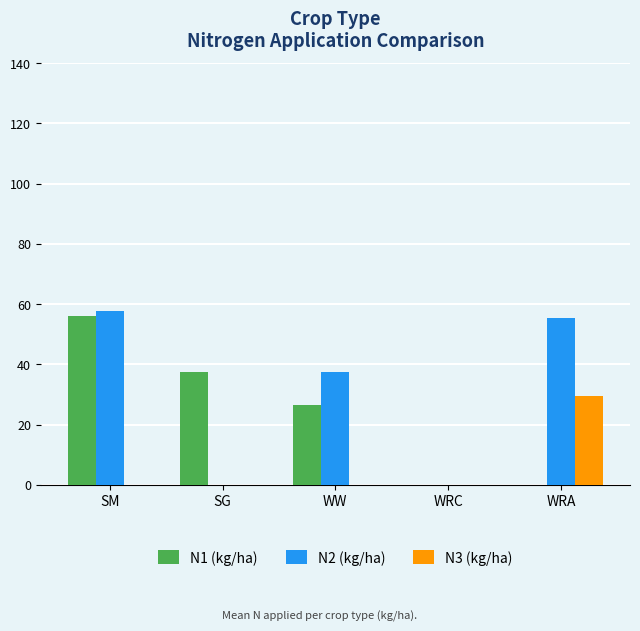

Reading left to right, extract all data points from this chart.

N1 (kg/ha): SM=55.9	SG=37.3	WW=26.5	WRC=0.0	WRA=0.0
N2 (kg/ha): SM=57.8	SG=0.0	WW=37.3	WRC=0.0	WRA=55.3
N3 (kg/ha): SM=0.0	SG=0.0	WW=0.0	WRC=0.0	WRA=29.6